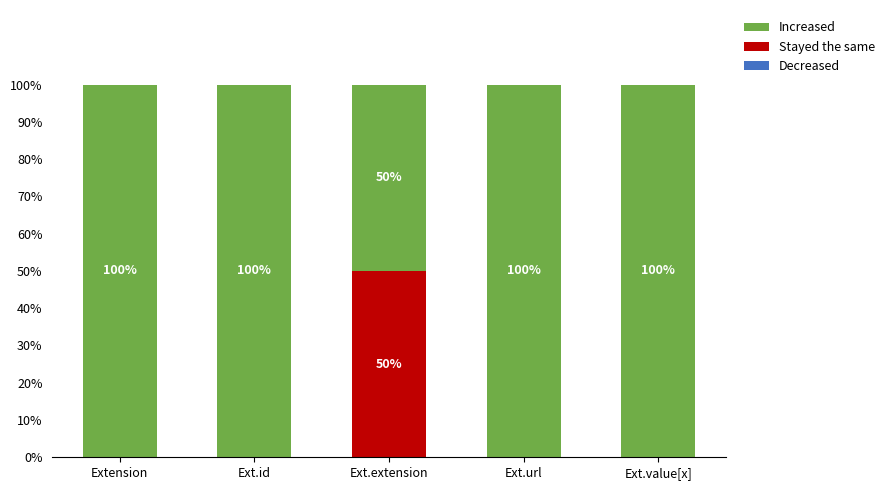

Count the number of categories in the chart.

5